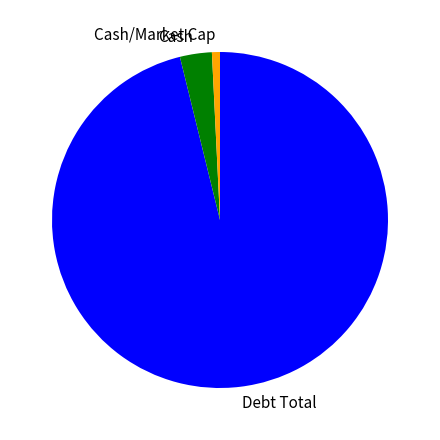

What is the majority slice?

Debt Total